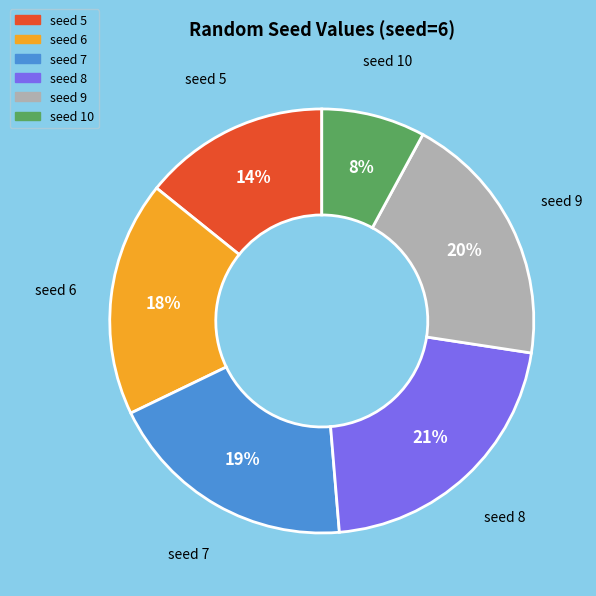

Is there a majority slice in this chart?

No